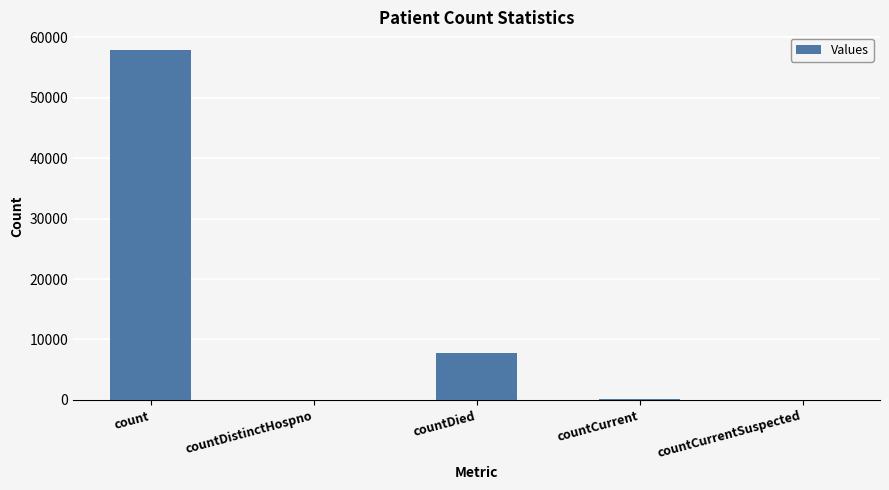

At which label is the value closest to 28949?

countDied